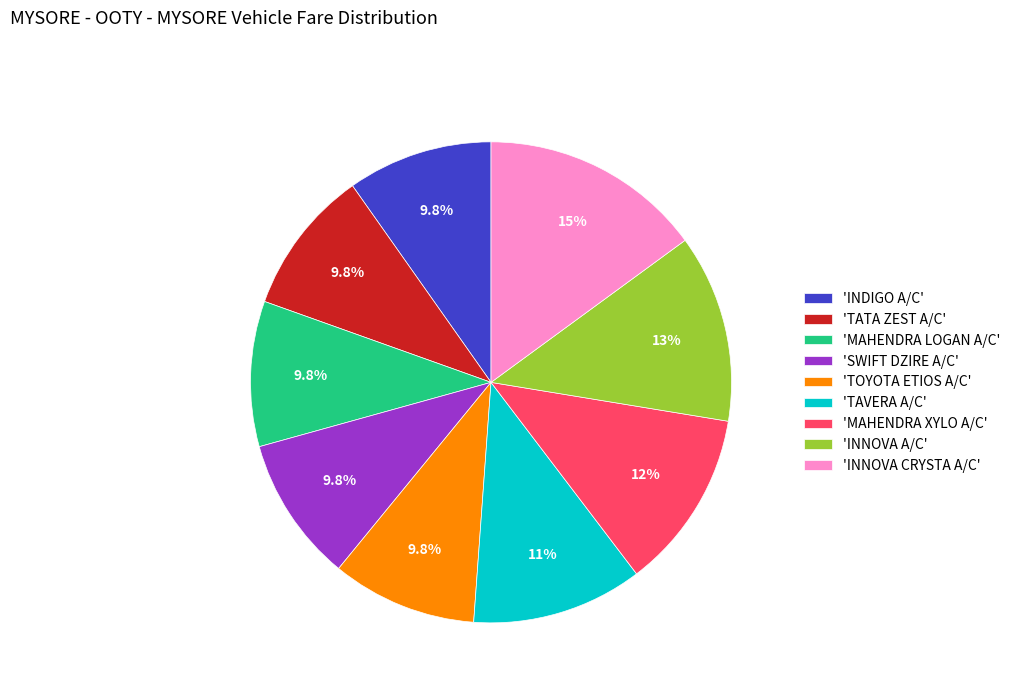

What is the largest slice in the pie chart?

'INNOVA CRYSTA A/C'